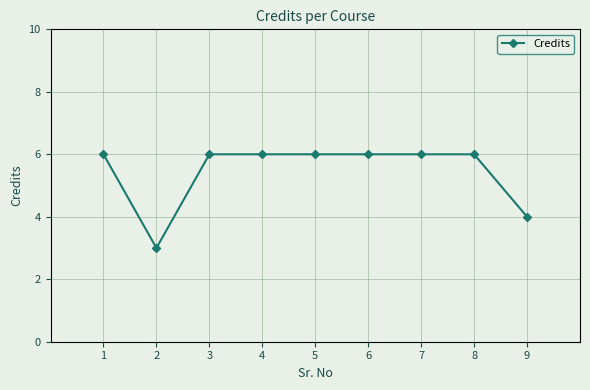

What is the sum of the values at 2 and 8?

9